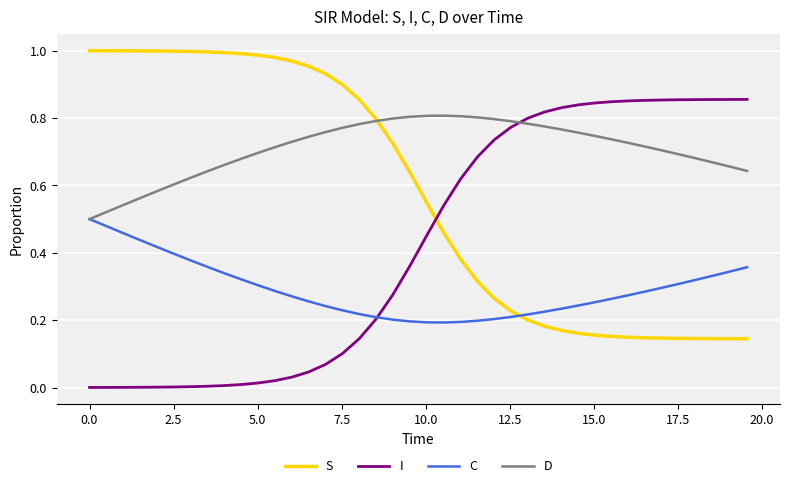

Which series has the largest total across all categories?

D